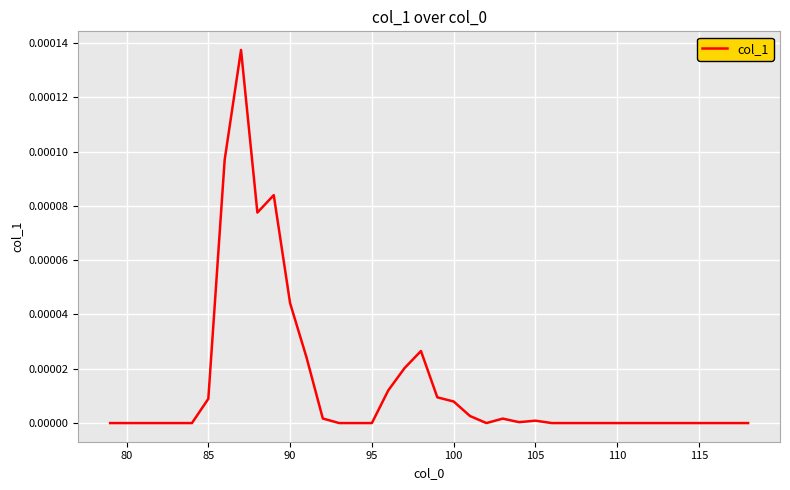

The chart shows a value of 0.0 at 95. True or false?

True